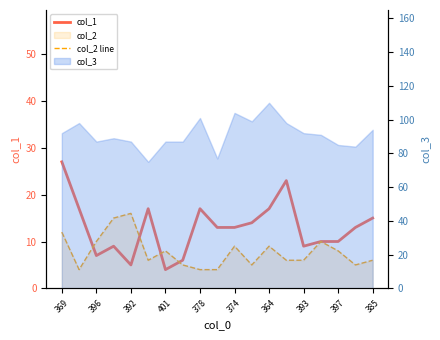

The value of col_2 line at 385 is 6. True or false?

True